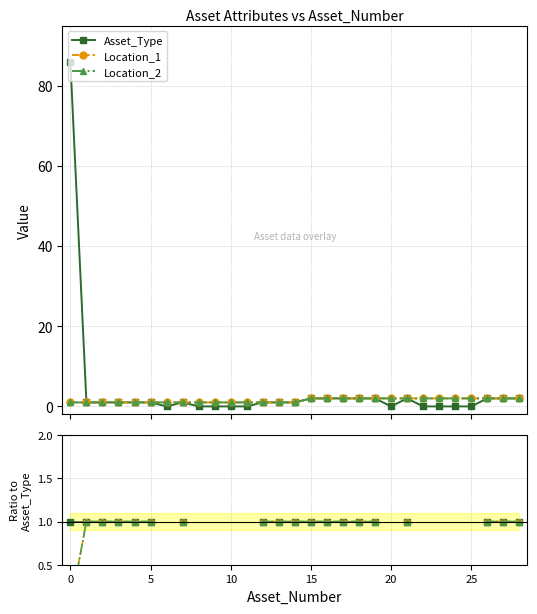

What is the label of the 12th point from the right?

17